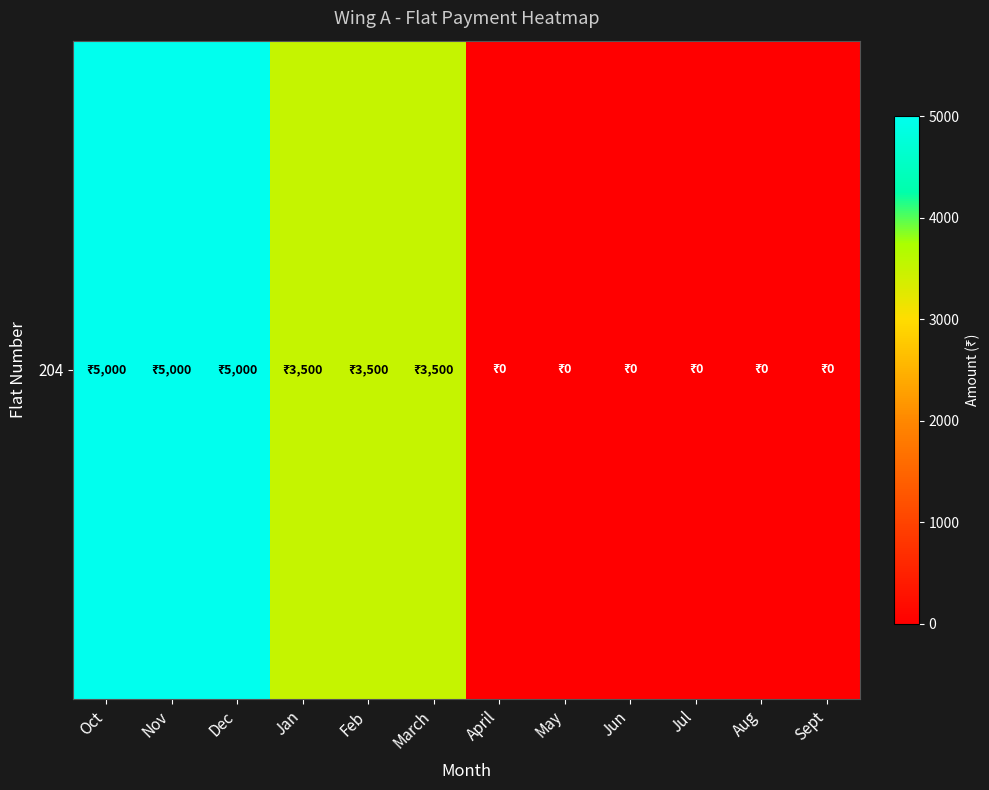

What is the difference between the values at April and March?

3500